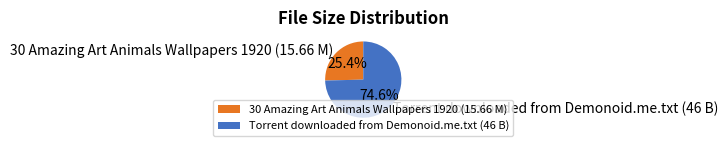

Which category has the biggest portion of the pie?

Torrent downloaded from Demonoid.me.txt (46 B)